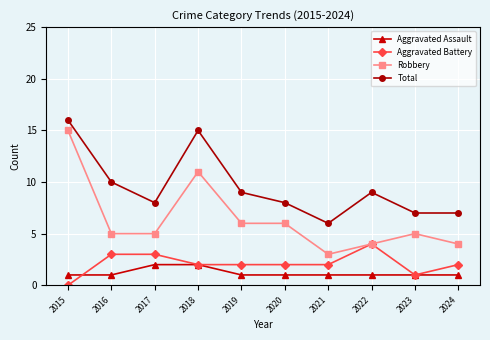

True or false: Robbery has more than 0 interior local peaks.

True